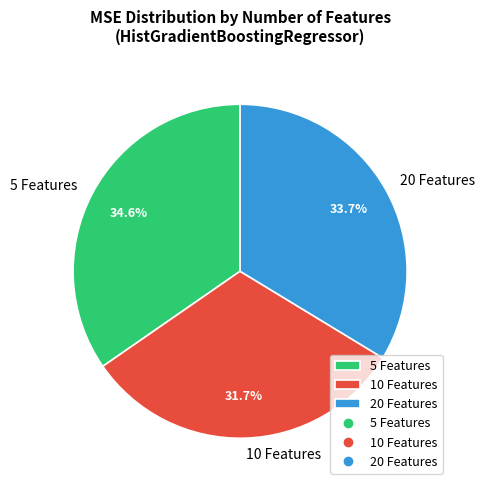

Is 5 Features the majority of the pie?

No